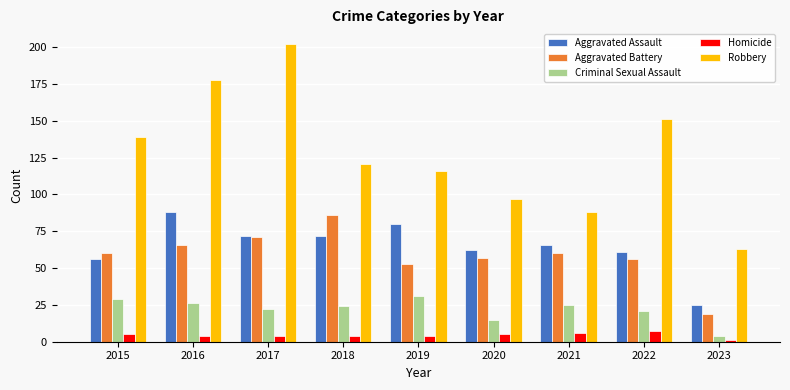

Reading left to right, extract all data points from this chart.

Aggravated Assault: 56	88	72	72	80	62	66	61	25
Aggravated Battery: 60	66	71	86	53	57	60	56	19
Criminal Sexual Assault: 29	26	22	24	31	15	25	21	4
Homicide: 5	4	4	4	4	5	6	7	1
Robbery: 139	178	202	121	116	97	88	151	63